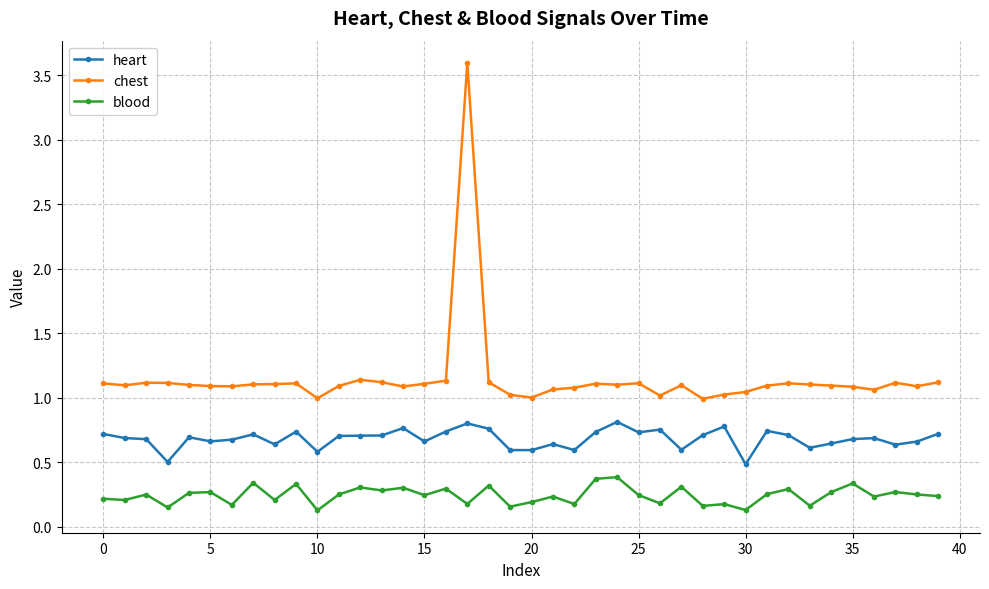

Which series has the largest total across all categories?

chest